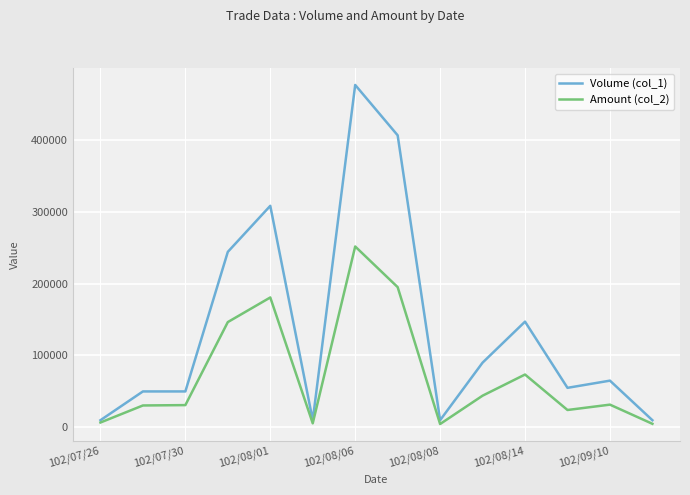

Which series has the largest range (max minus min)?

Volume (col_1)